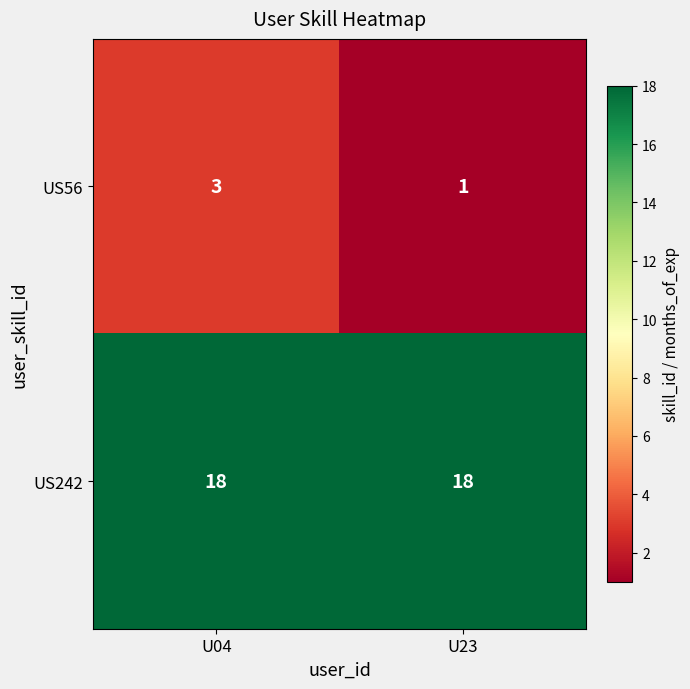

Which series has the largest total across all categories?

US242